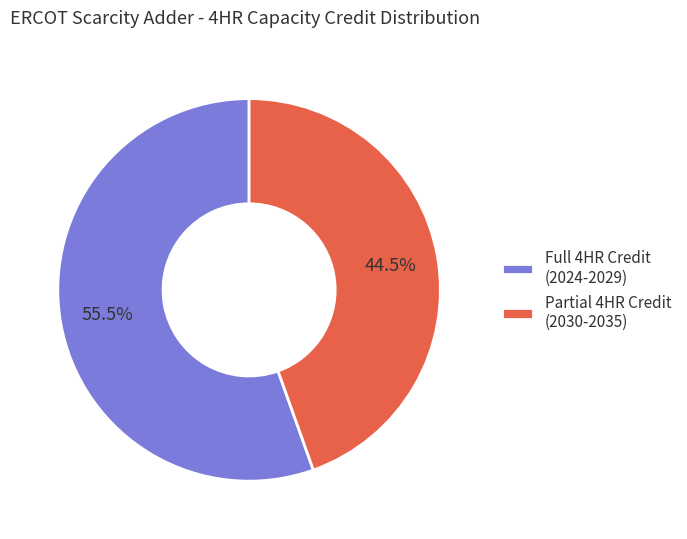

Which slice is the smallest?

Partial 4HR Credit (2030-2035)